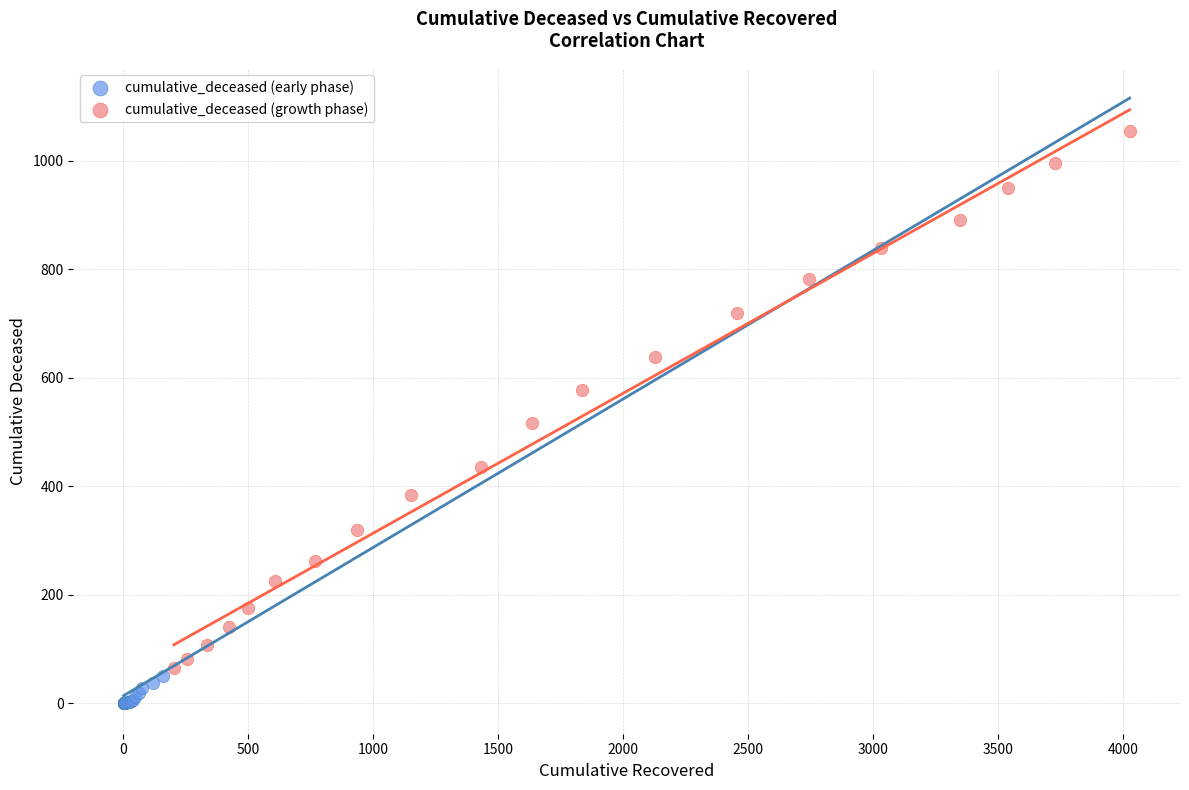

Which series has the widest spread of Y values?

cumulative_deceased (growth phase)